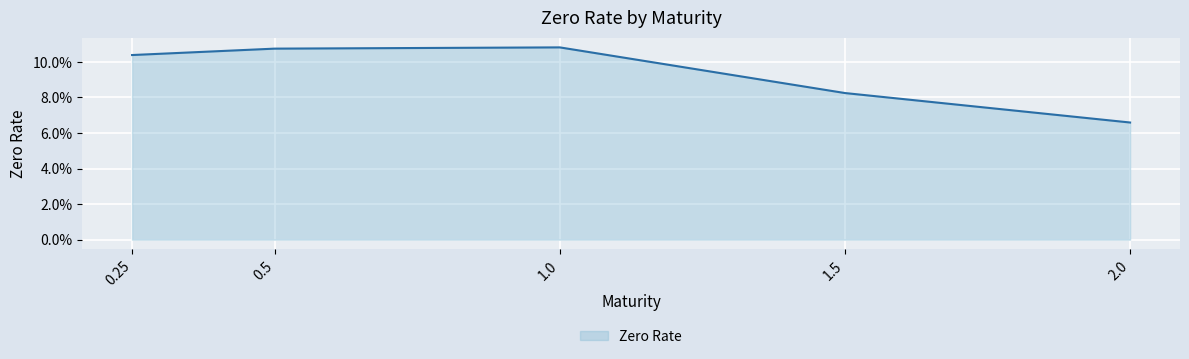

Does the chart display data point markers on the line(s)?

No